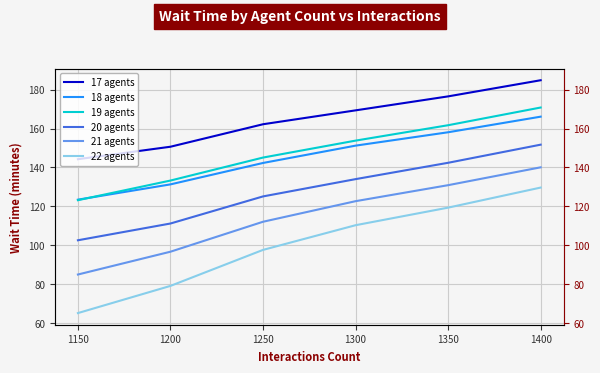

The value of 21 agents at 1400 is 140.1. True or false?

True